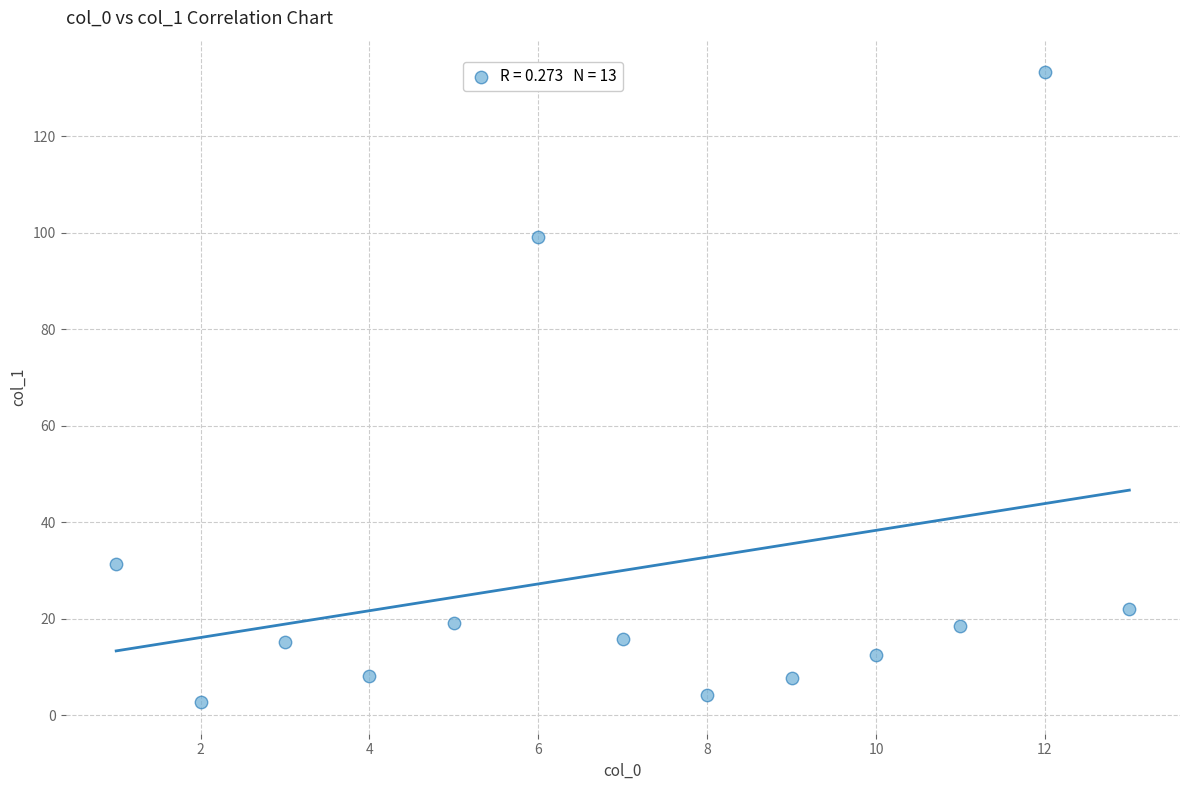

What Y value in the scatter plot is closest to 68?

99.2